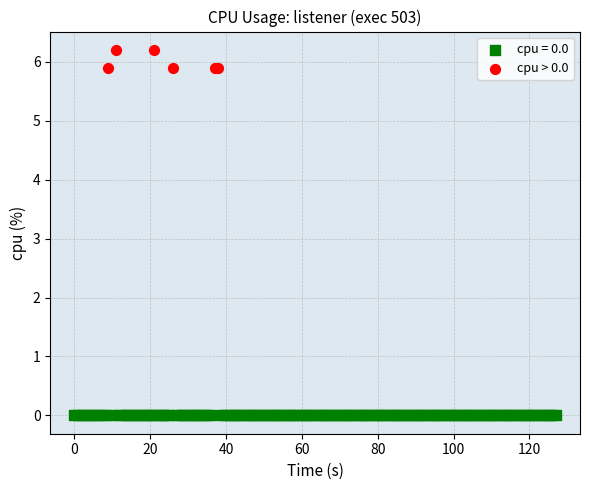

Which series reaches the minimum Y coordinate?

cpu = 0.0